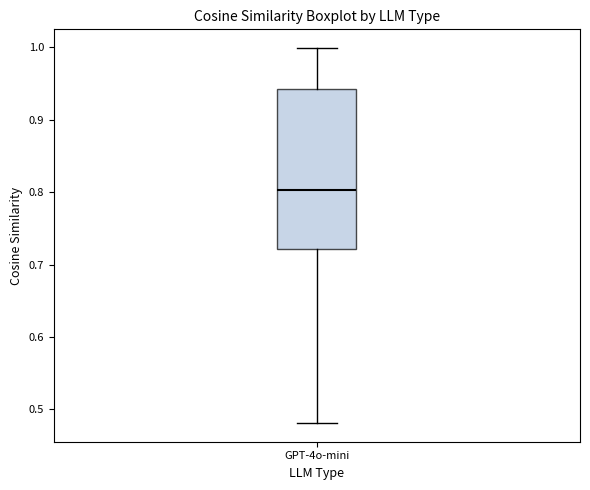

Where is the upper edge of the box for GPT-4o-mini on the y-axis? The values are not printed on the chart, so give them approximately, as read against the axis.

0.94